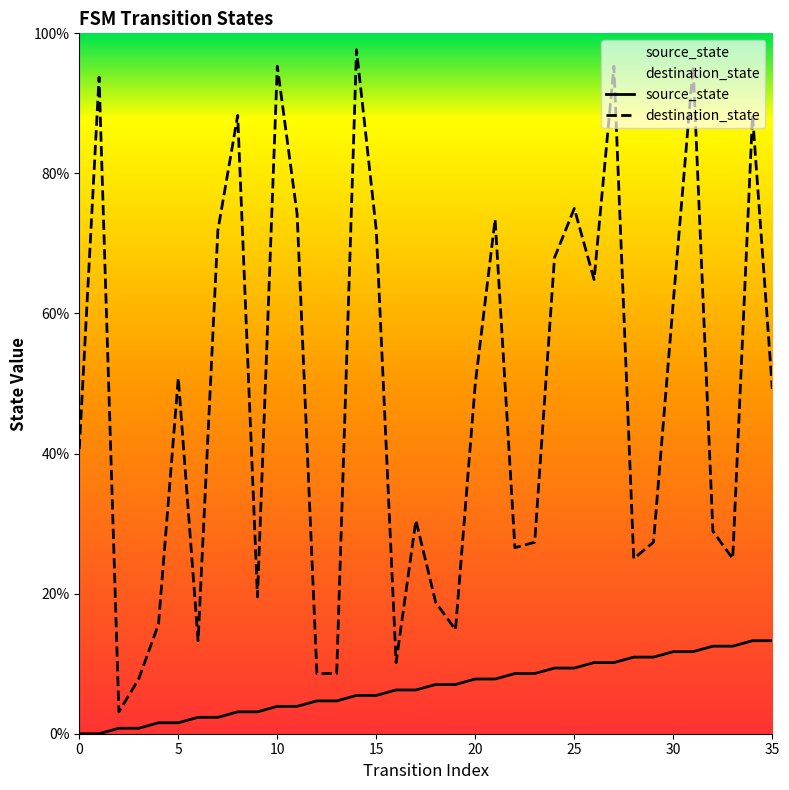

What is the average value of the source_state series?

6.6